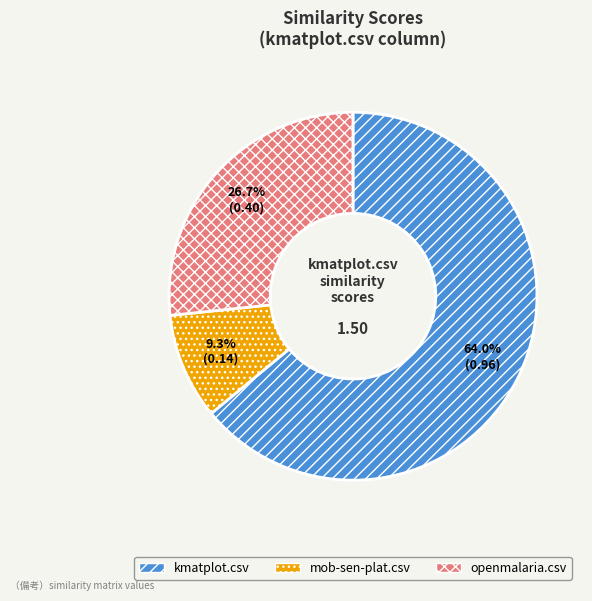

To the nearest percent, what is the combined percentage of openmalaria.csv and mob-sen-plat.csv?

36%